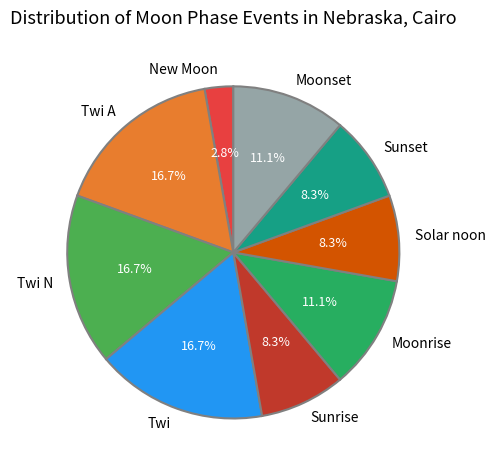

How many slices are in this pie chart?

9